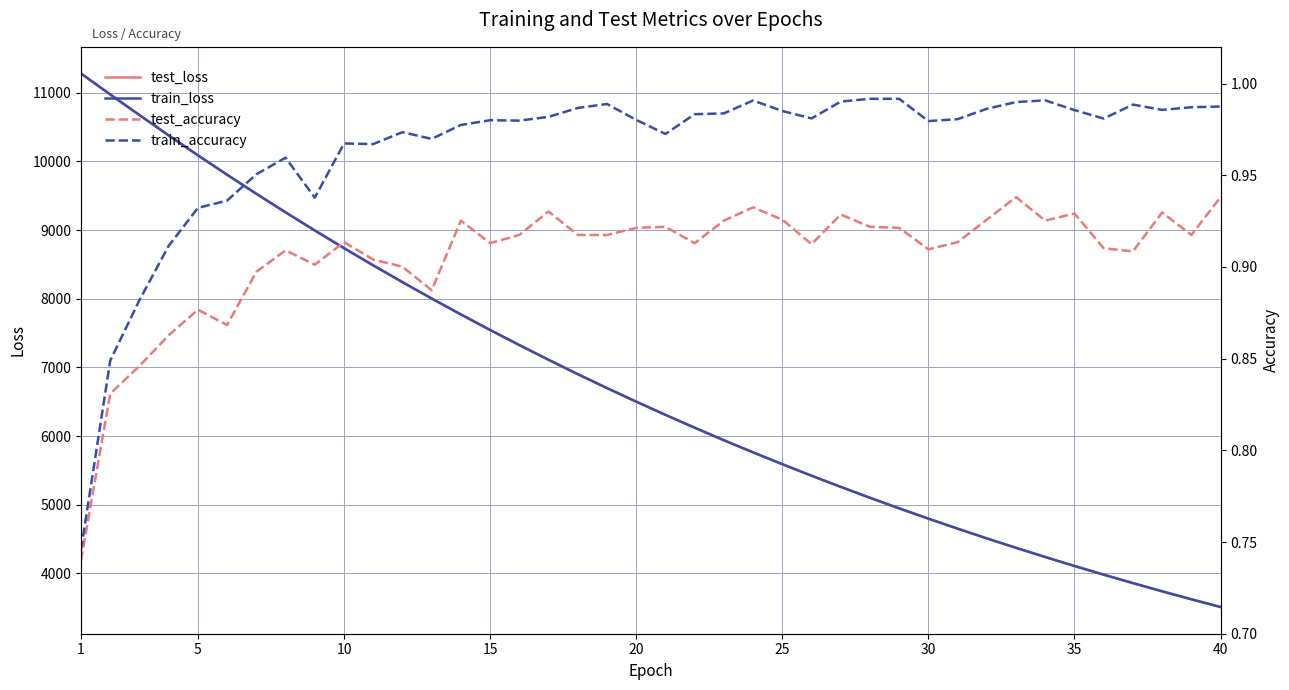

What is the maximum value for train_accuracy?

1.0